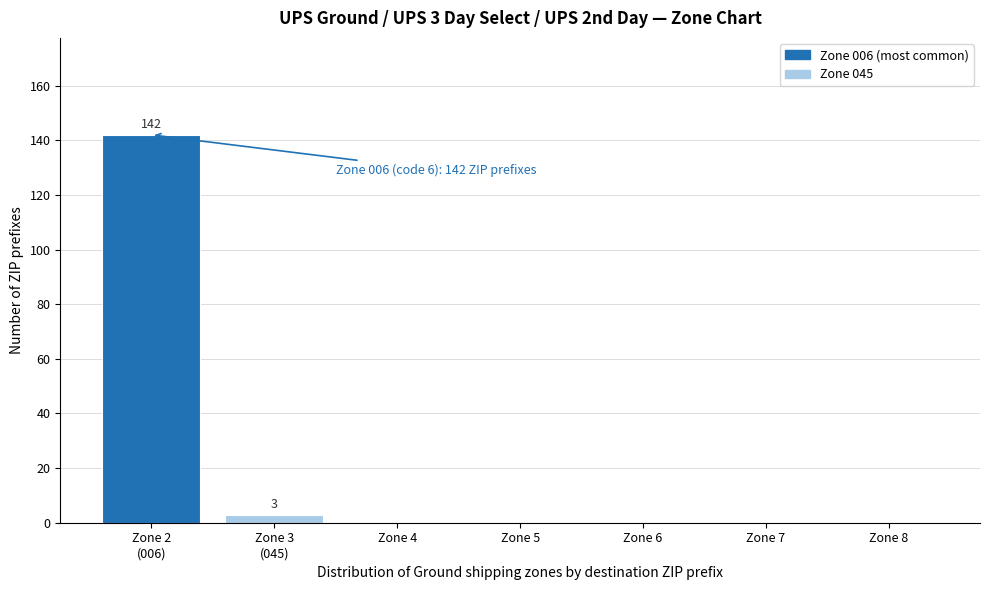

The value at Zone 5 is -45. True or false?

False